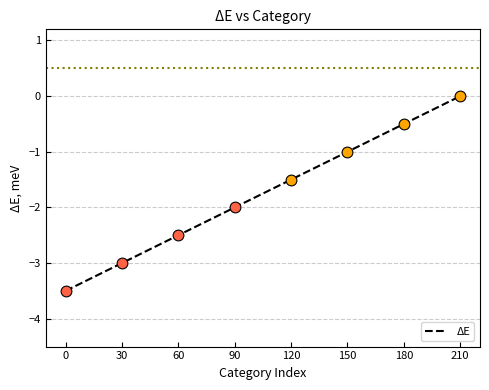

What is the change in value from 30 to 180?

+2.5